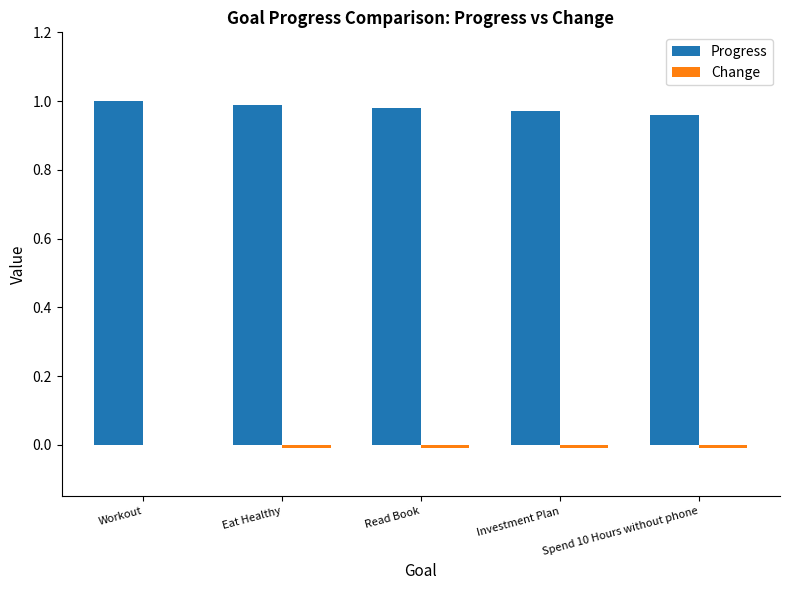

What is the sum of all Progress values?

4.9